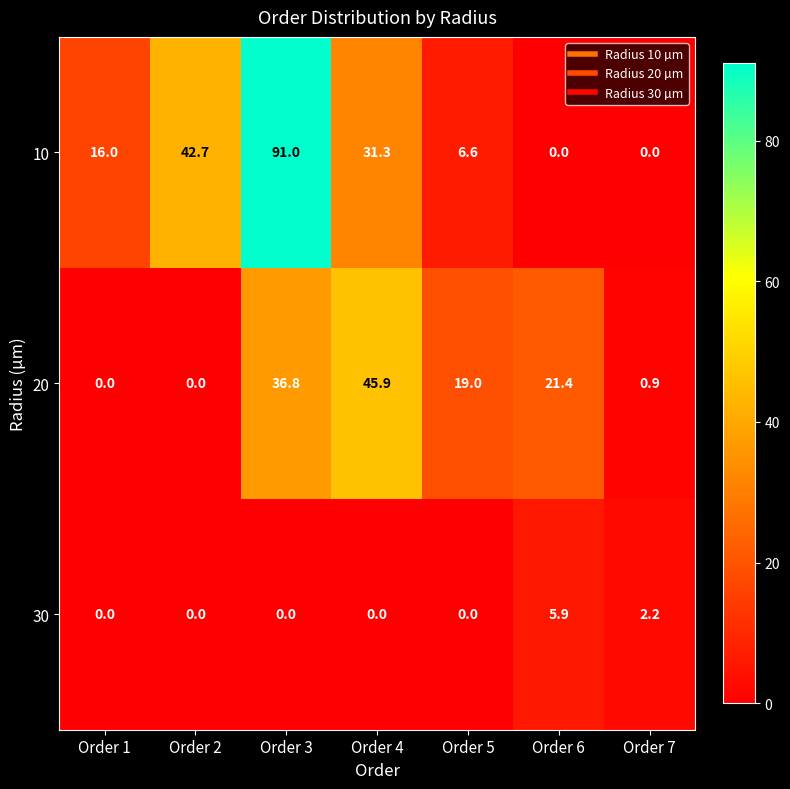

What is the sum of all 20 values?

124.0